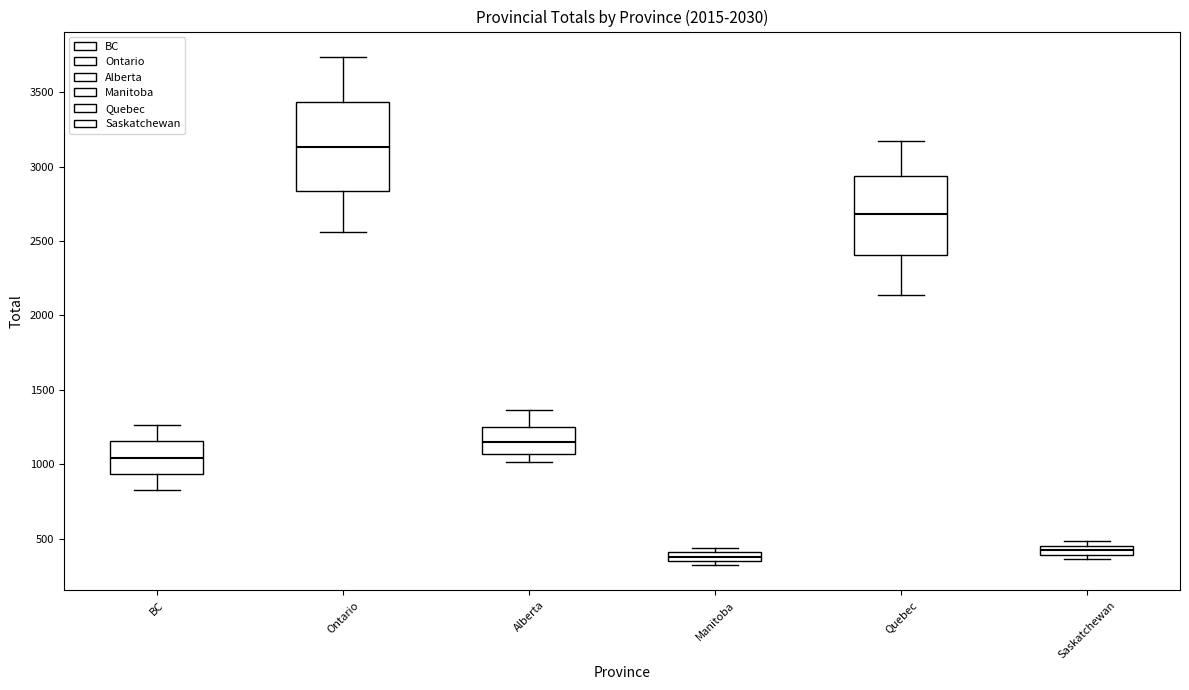

Where does the median line of the box for Ontario sit on the y-axis? The values are not printed on the chart, so give them approximately, as read against the axis.

3150